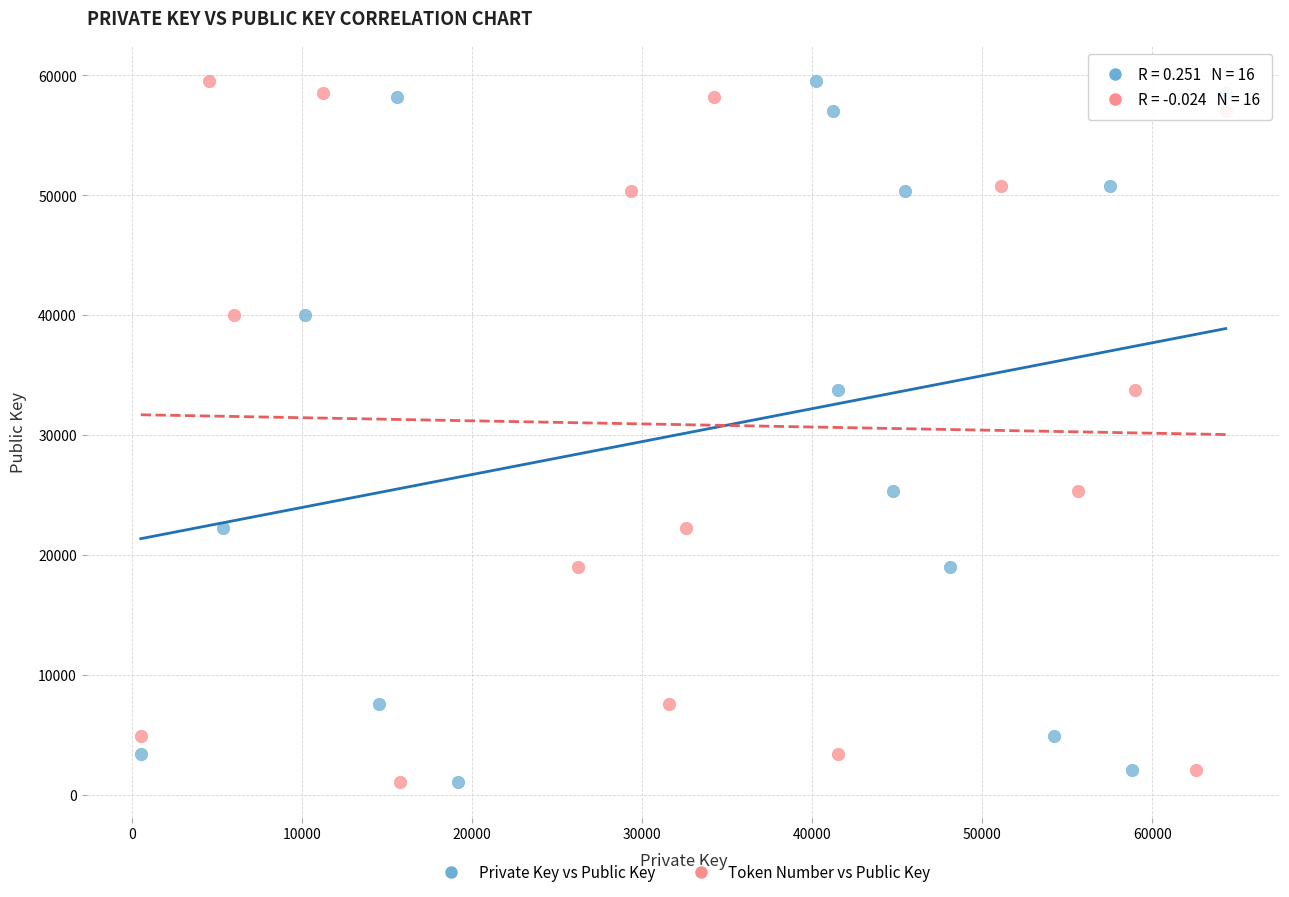

What are all the series names shown in the legend?

Private Key vs Public Key, Token Number vs Public Key